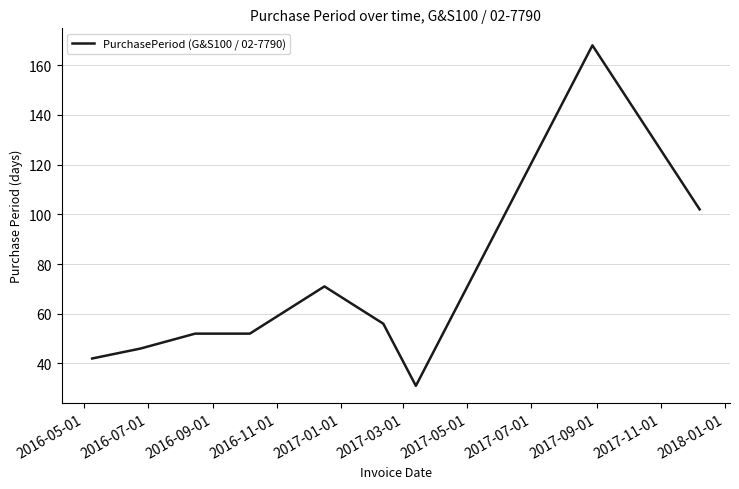

What is the maximum value shown in the chart?

168